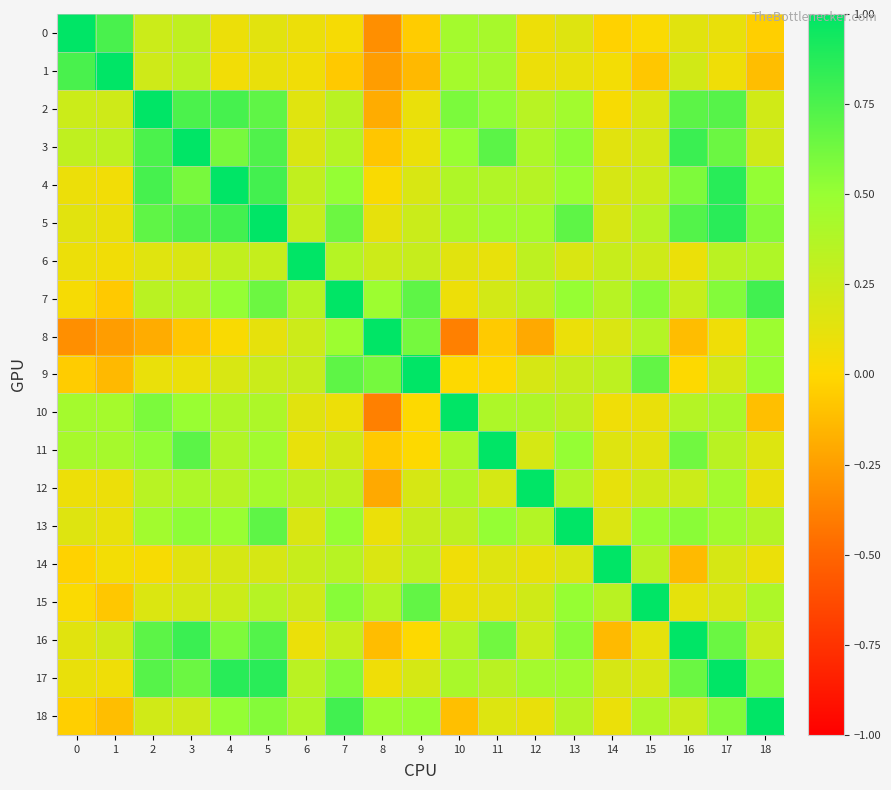

Rank the series by their maximum value, from highest to lowest.

0, 1, 2, 3, 4, 5, 6, 7, 8, 9, 10, 11, 12, 13, 14, 15, 16, 17, 18